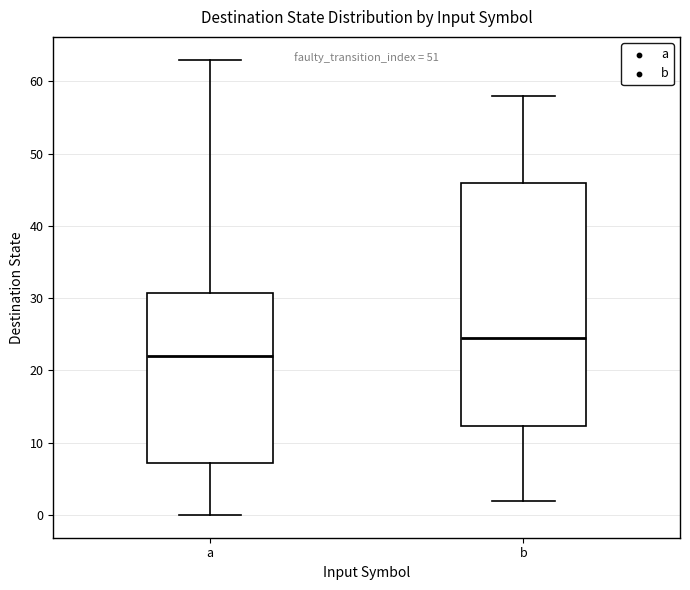

Where does the median line of the box for b sit on the y-axis? The values are not printed on the chart, so give them approximately, as read against the axis.

25